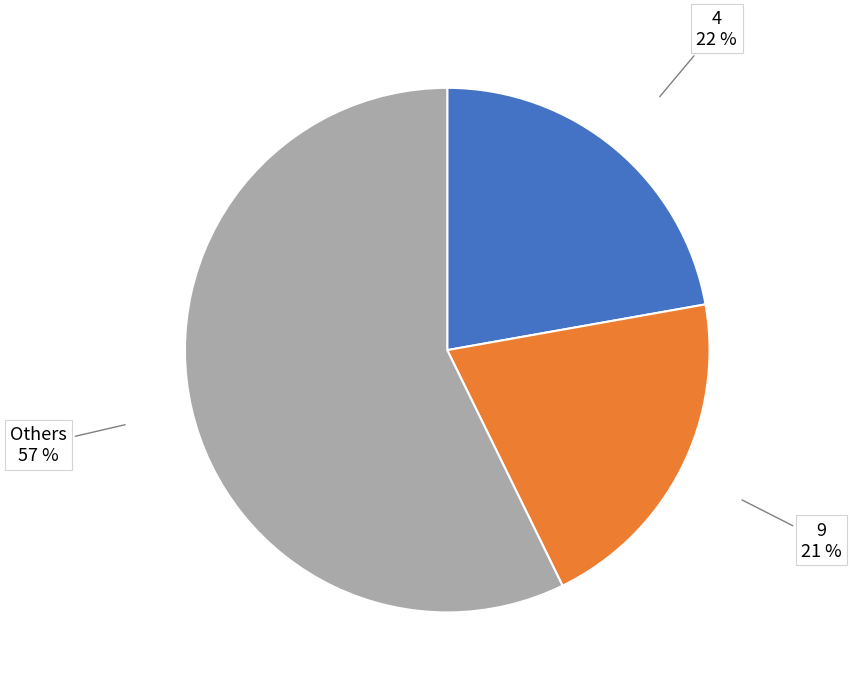

To the nearest percent, what is the average slice percentage?

33%